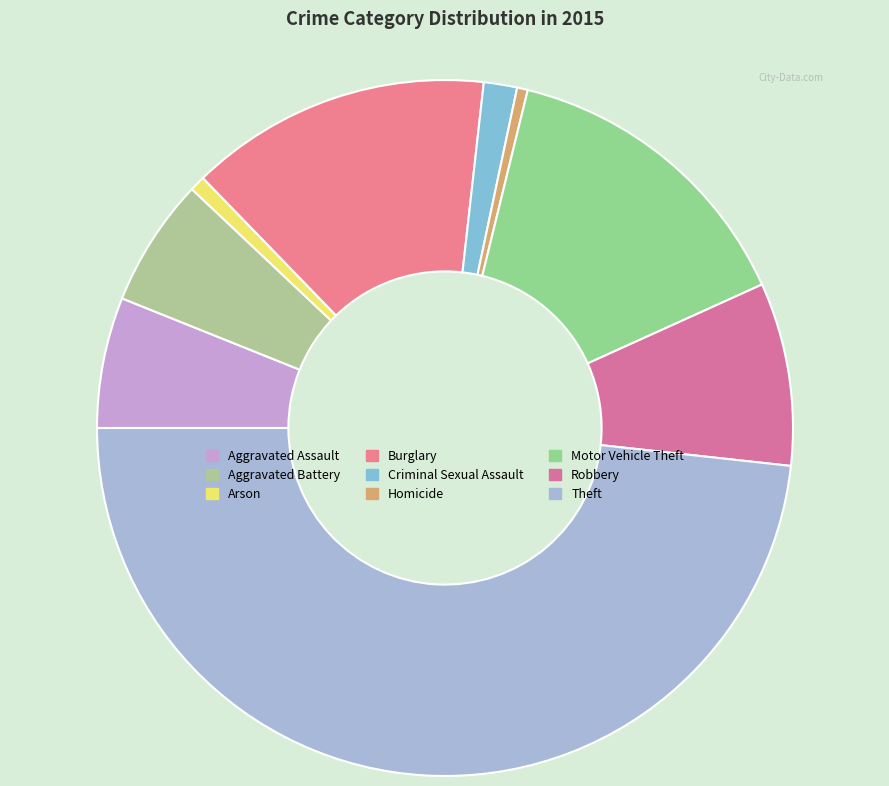

What is the change in value from Aggravated Battery to Burglary?

+146